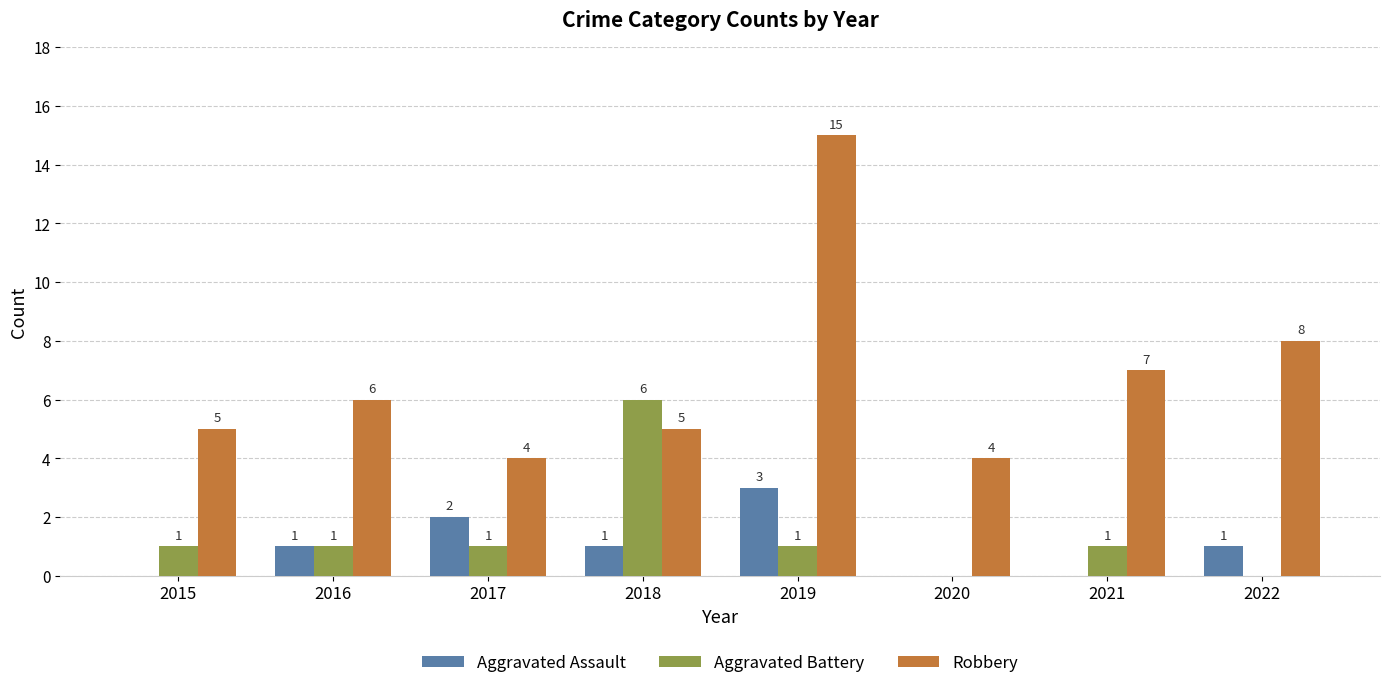

True or false: Aggravated Assault has a value of 1 at 2021.

False